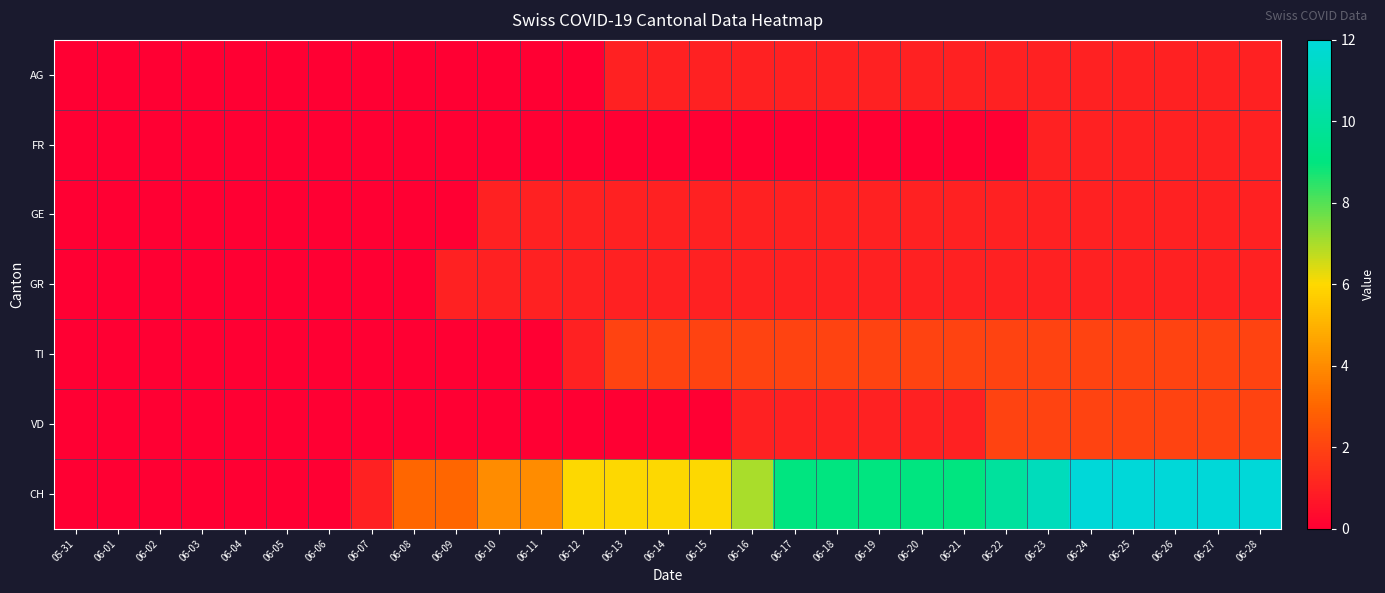

What is the difference between the highest and lowest values at 06-14?

6